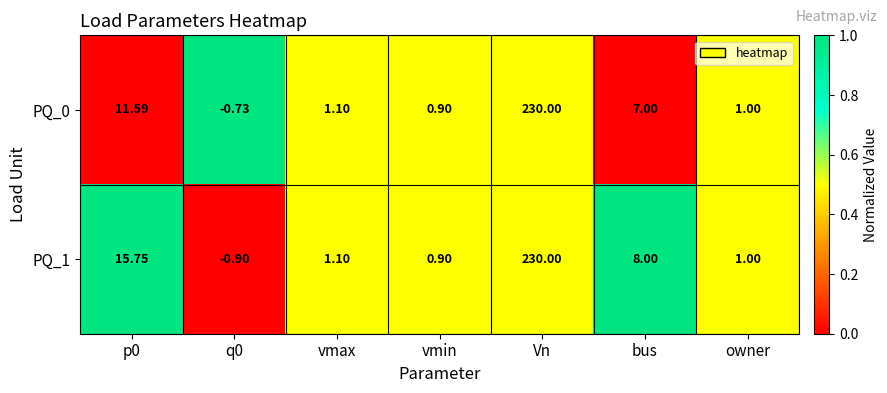

Count the number of categories in the chart.

7